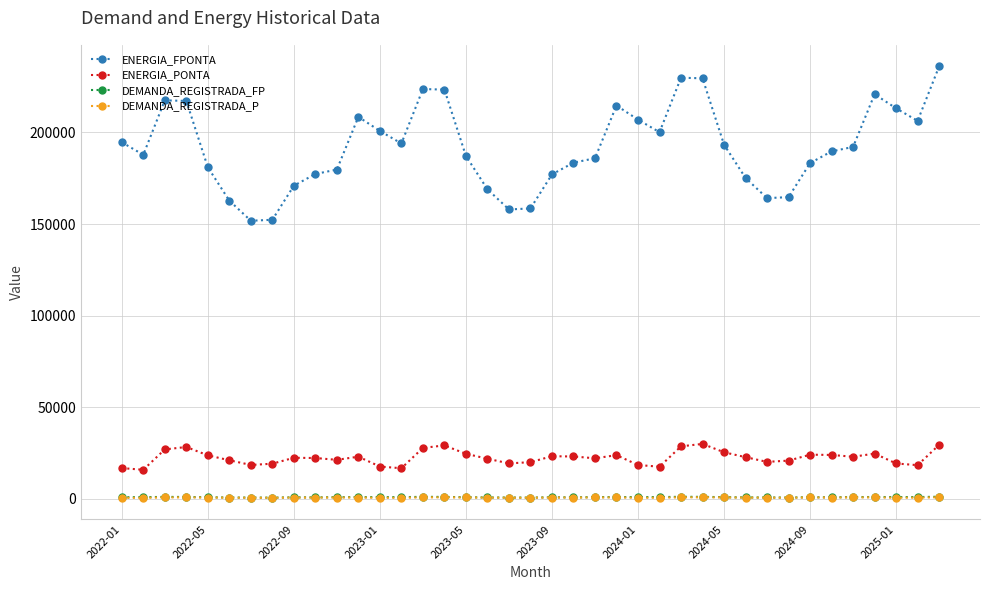

Which series has the largest total across all categories?

ENERGIA_FPONTA